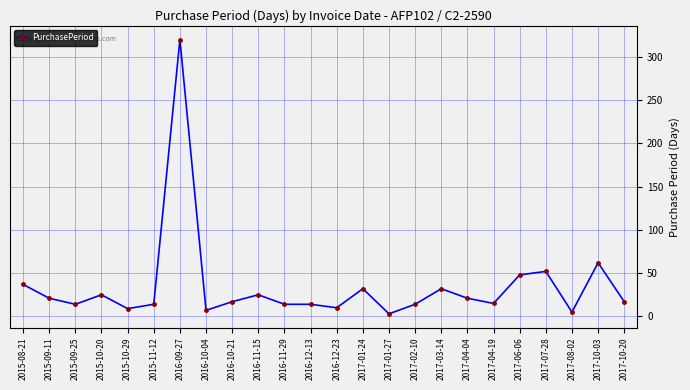

Is it true that the value at 2016-09-27 is 220?

False